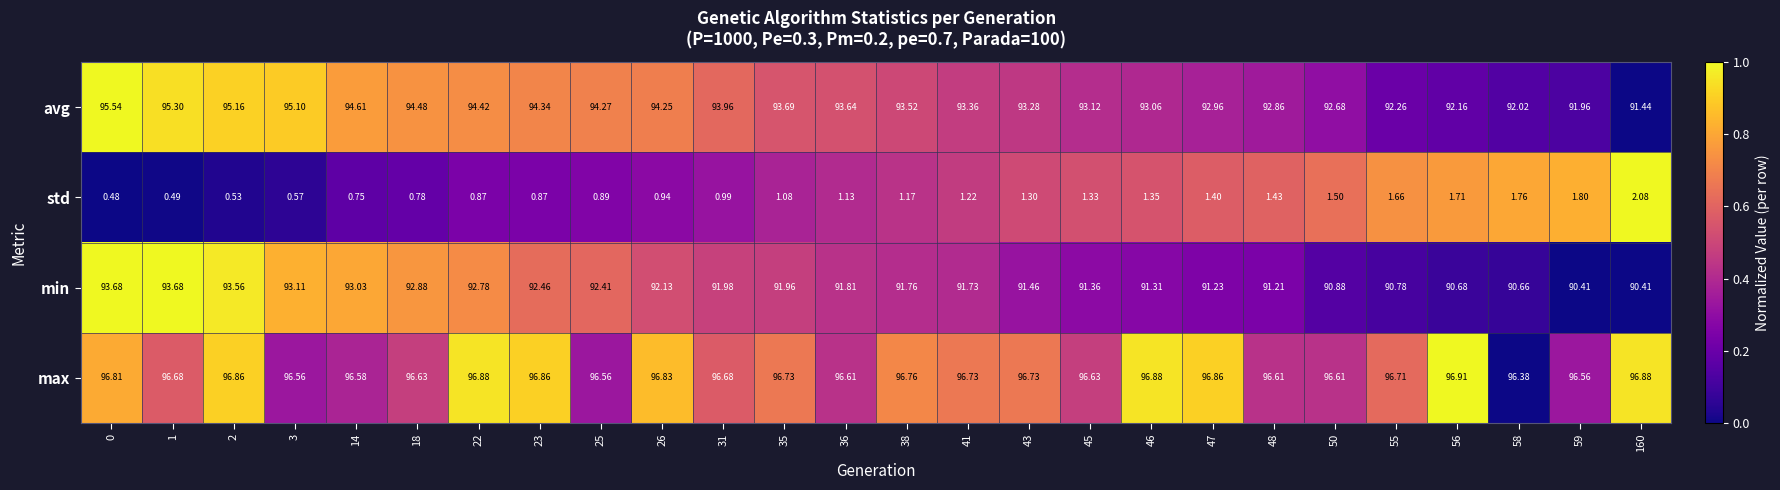

At 0, list the series in order from smallest to largest.

std, min, avg, max